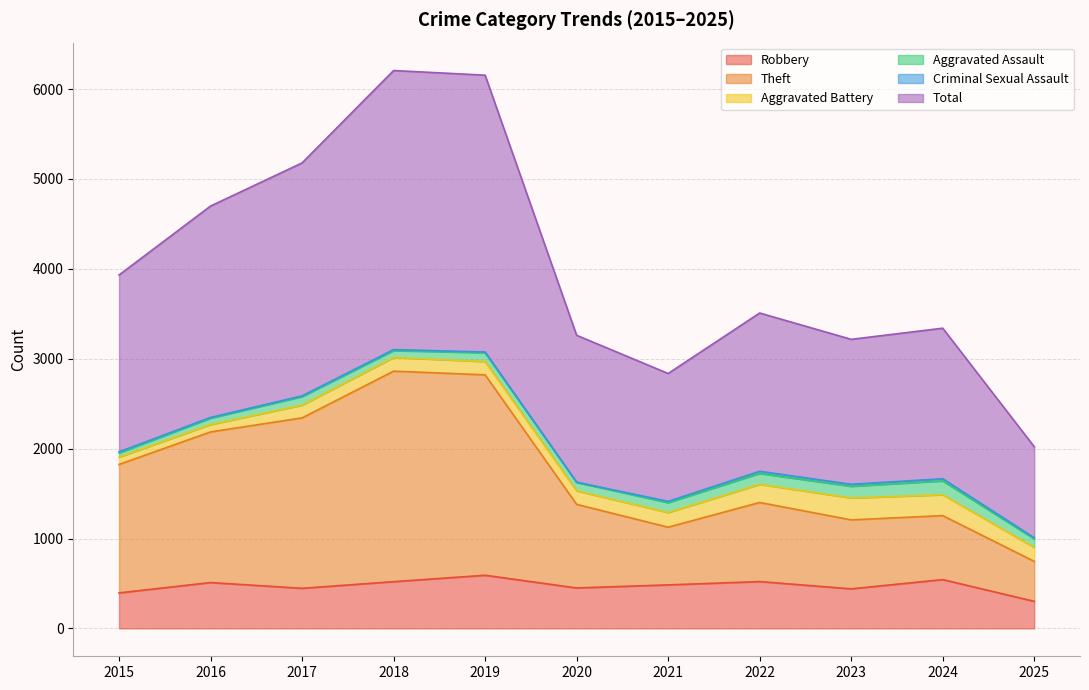

True or false: Theft and Total cross at least once.

False